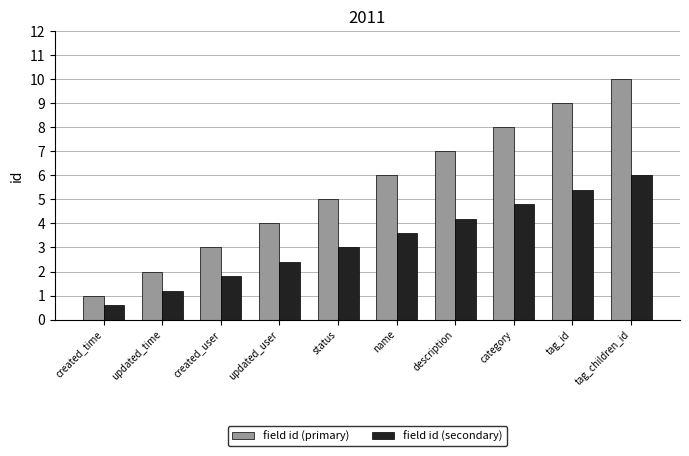

Does the chart contain stacked bars?

No